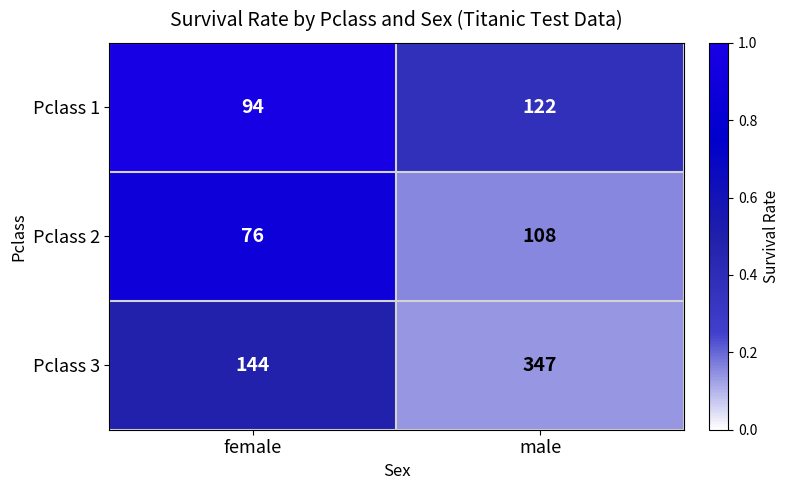

Where is Pclass 3 nearest to the value 245?

female